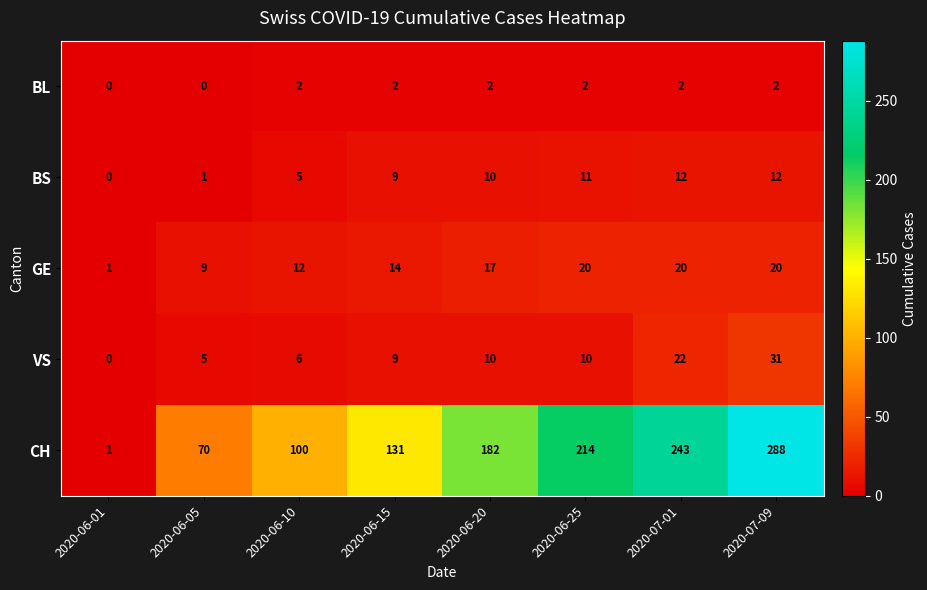

What is the maximum value shown in the chart?

288